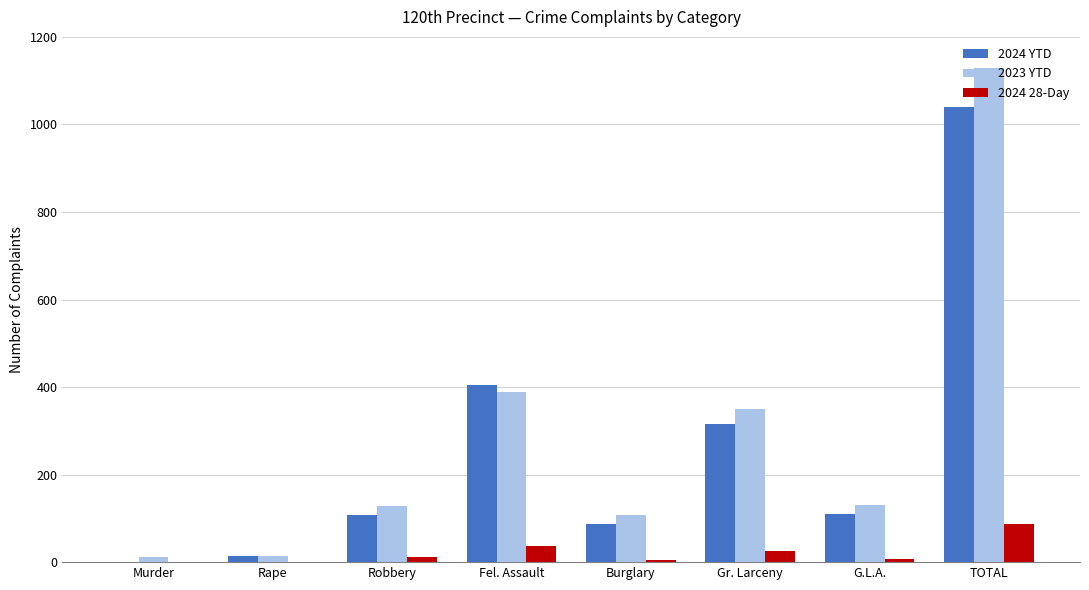

Are the bars grouped side by side (vs. stacked)?

Yes